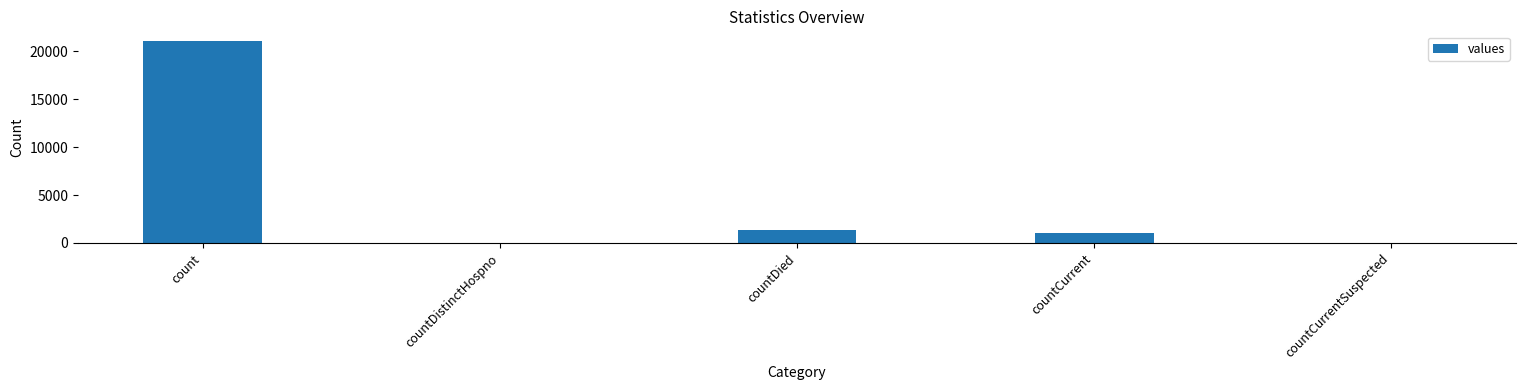

What is the change in value from count to countCurrentSuspected?

-21050